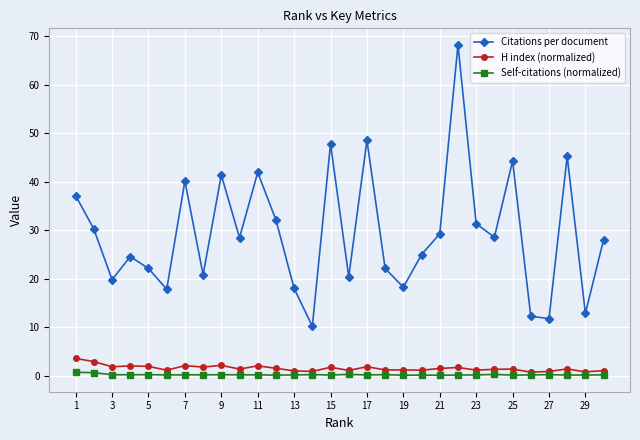

List the series in order of their peak value, highest first.

Citations per document, H index (normalized), Self-citations (normalized)